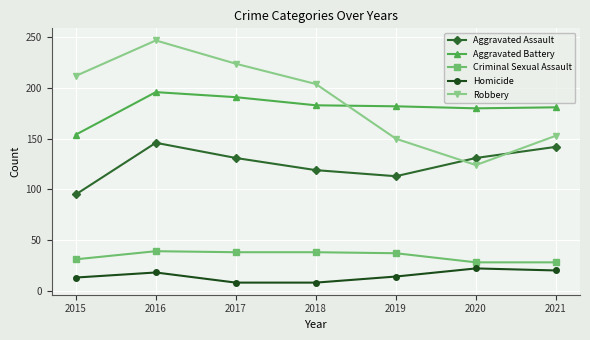

What is the value of the Aggravated Assault point at the 1st from the left?

95